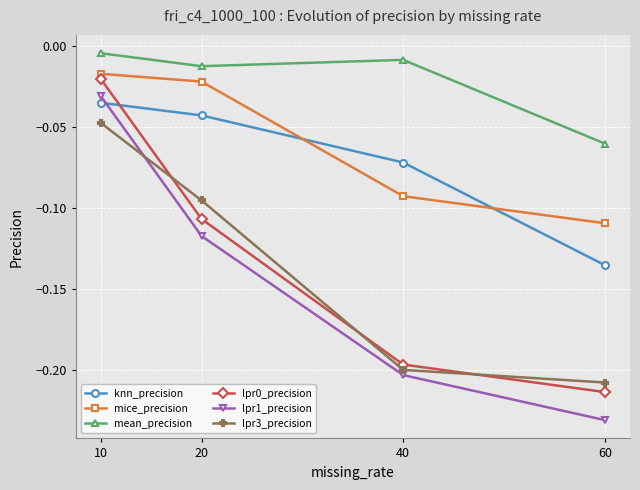

Which series has the largest range (max minus min)?

lpr1_precision